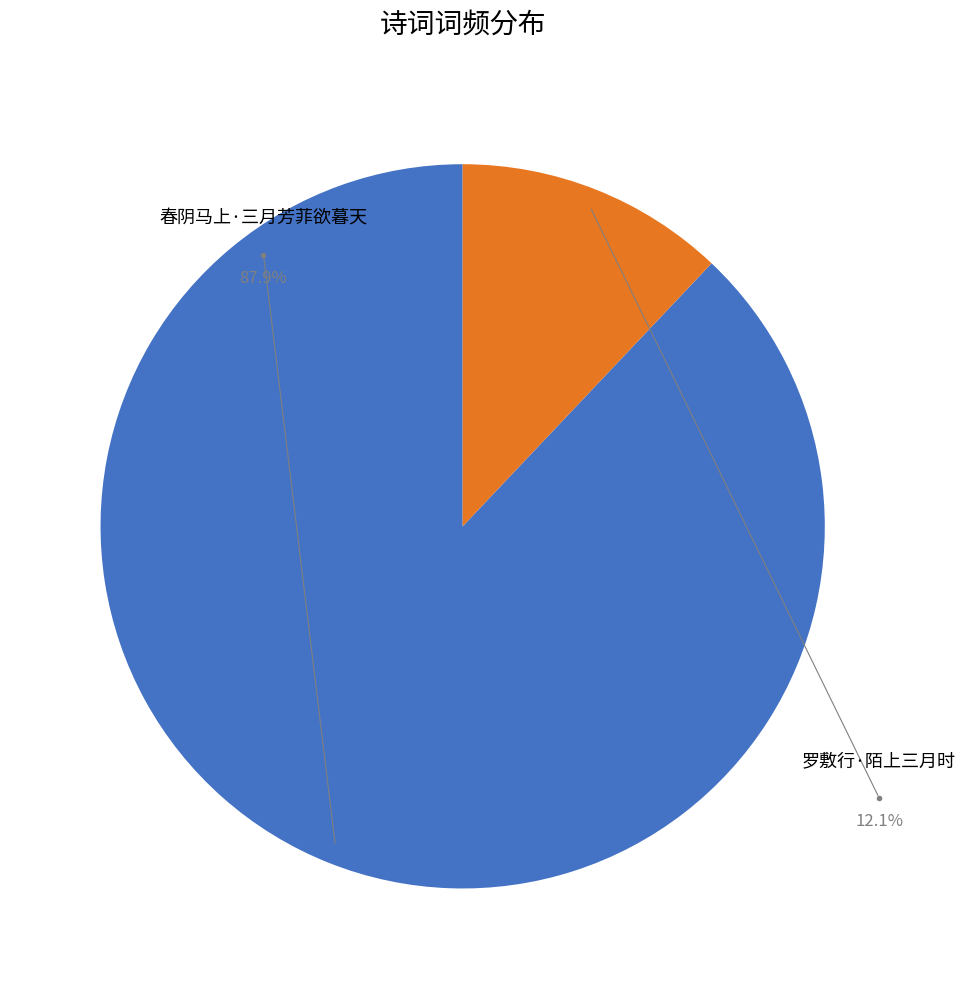

Rank the categories by value from lowest to highest.

罗敷行·陌上三月时, 春阴马上·三月芳菲欲暮天